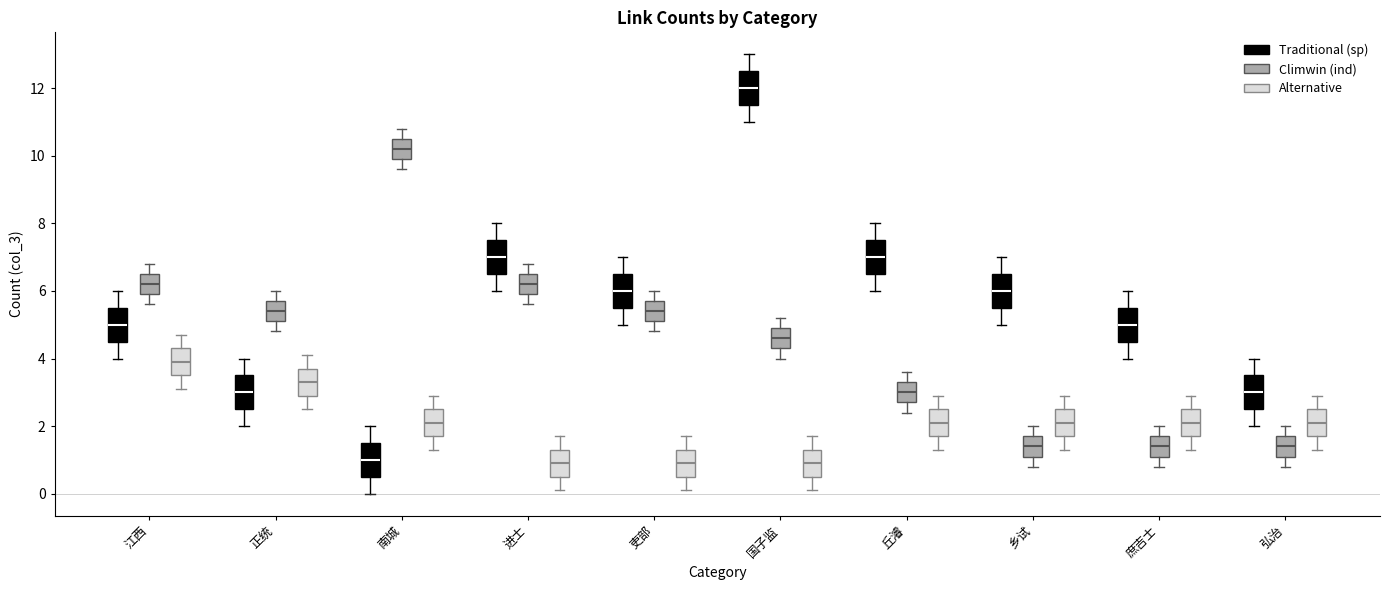

Reading left to right, transcribe this box plot: for each box, give where its median line is, the range the box spans, and where its two whiskers end, as read against the y-axis. The values are not printed on the chart, so give them approximately, as read against the axis.

江西 (Traditional (sp)): median 5.0, box 4.6 to 5.6, whiskers 4.0 to 6.0
江西 (Climwin (ind)): median 6.2, box 6.0 to 6.6, whiskers 5.6 to 6.8
江西 (Alternative): median 4.0, box 3.6 to 4.4, whiskers 3.2 to 4.8
正统 (Traditional (sp)): median 3.0, box 2.6 to 3.6, whiskers 2.0 to 4.0
正统 (Climwin (ind)): median 5.4, box 5.2 to 5.8, whiskers 4.8 to 6.0
正统 (Alternative): median 3.4, box 3.0 to 3.8, whiskers 2.6 to 4.2
南城 (Traditional (sp)): median 1.0, box 0.6 to 1.6, whiskers 0.0 to 2.0
南城 (Climwin (ind)): median 10.2, box 10.0 to 10.6, whiskers 9.6 to 10.8
南城 (Alternative): median 2.2, box 1.8 to 2.6, whiskers 1.4 to 3.0
进士 (Traditional (sp)): median 7.0, box 6.6 to 7.6, whiskers 6.0 to 8.0
进士 (Climwin (ind)): median 6.2, box 6.0 to 6.6, whiskers 5.6 to 6.8
进士 (Alternative): median 1.0, box 0.6 to 1.4, whiskers 0.2 to 1.8
吏部 (Traditional (sp)): median 6.0, box 5.6 to 6.6, whiskers 5.0 to 7.0
吏部 (Climwin (ind)): median 5.4, box 5.2 to 5.8, whiskers 4.8 to 6.0
吏部 (Alternative): median 1.0, box 0.6 to 1.4, whiskers 0.2 to 1.8
国子监 (Traditional (sp)): median 12.0, box 11.6 to 12.6, whiskers 11.0 to 13.0
国子监 (Climwin (ind)): median 4.6, box 4.4 to 5.0, whiskers 4.0 to 5.2
国子监 (Alternative): median 1.0, box 0.6 to 1.4, whiskers 0.2 to 1.8
丘濬 (Traditional (sp)): median 7.0, box 6.6 to 7.6, whiskers 6.0 to 8.0
丘濬 (Climwin (ind)): median 3.0, box 2.8 to 3.4, whiskers 2.4 to 3.6
丘濬 (Alternative): median 2.2, box 1.8 to 2.6, whiskers 1.4 to 3.0
乡试 (Traditional (sp)): median 6.0, box 5.6 to 6.6, whiskers 5.0 to 7.0
乡试 (Climwin (ind)): median 1.4, box 1.2 to 1.8, whiskers 0.8 to 2.0
乡试 (Alternative): median 2.2, box 1.8 to 2.6, whiskers 1.4 to 3.0
庶吉士 (Traditional (sp)): median 5.0, box 4.6 to 5.6, whiskers 4.0 to 6.0
庶吉士 (Climwin (ind)): median 1.4, box 1.2 to 1.8, whiskers 0.8 to 2.0
庶吉士 (Alternative): median 2.2, box 1.8 to 2.6, whiskers 1.4 to 3.0
弘治 (Traditional (sp)): median 3.0, box 2.6 to 3.6, whiskers 2.0 to 4.0
弘治 (Climwin (ind)): median 1.4, box 1.2 to 1.8, whiskers 0.8 to 2.0
弘治 (Alternative): median 2.2, box 1.8 to 2.6, whiskers 1.4 to 3.0